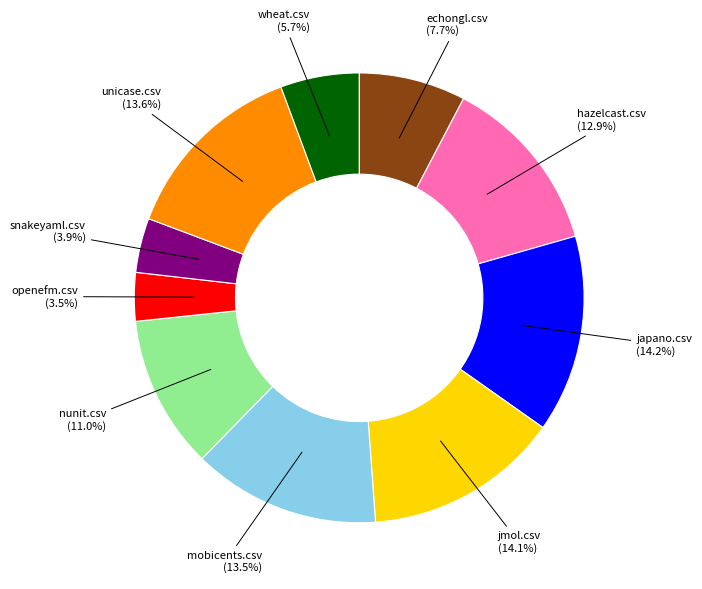

Is there any slice that represents more than half of the pie?

No